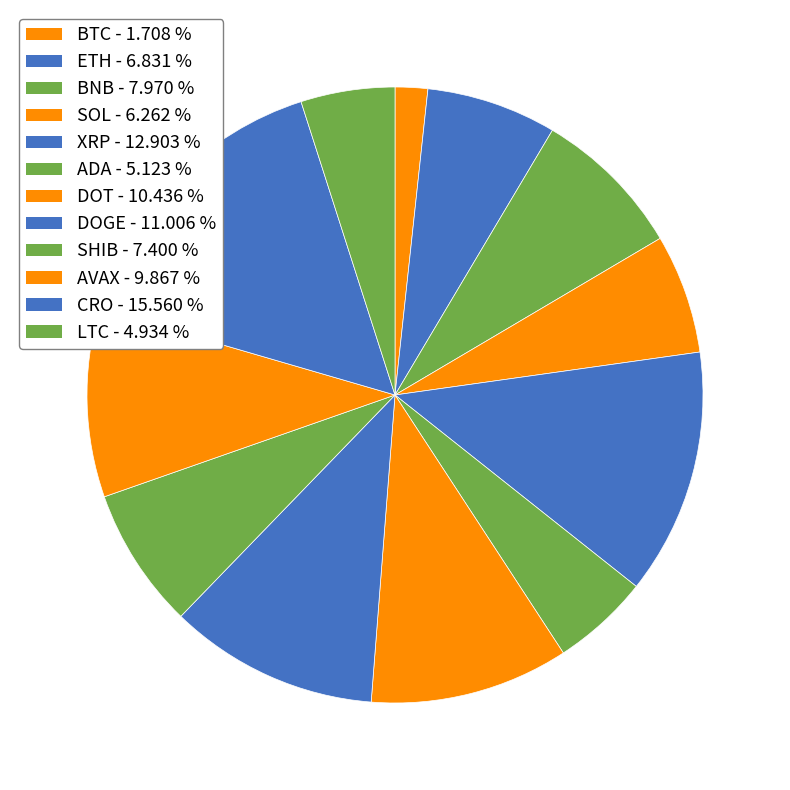

Does AVAX account for over 50% of the chart?

No